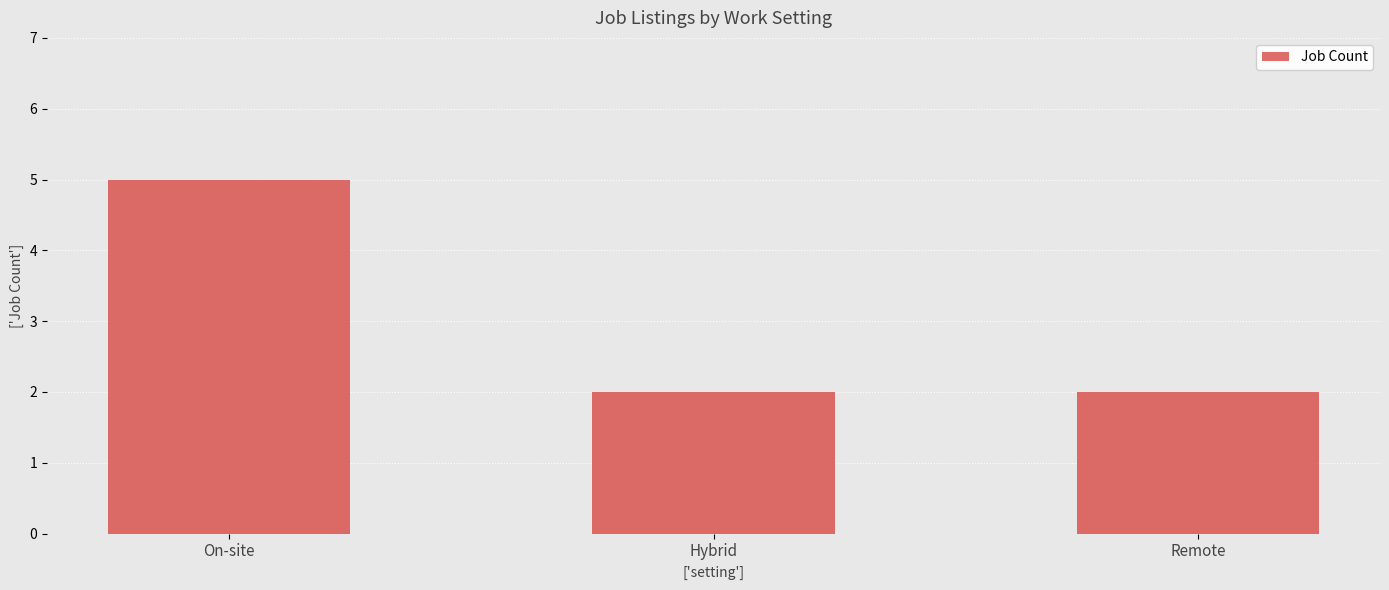

Reading left to right, what are all the values shown in this chart?

5	2	2